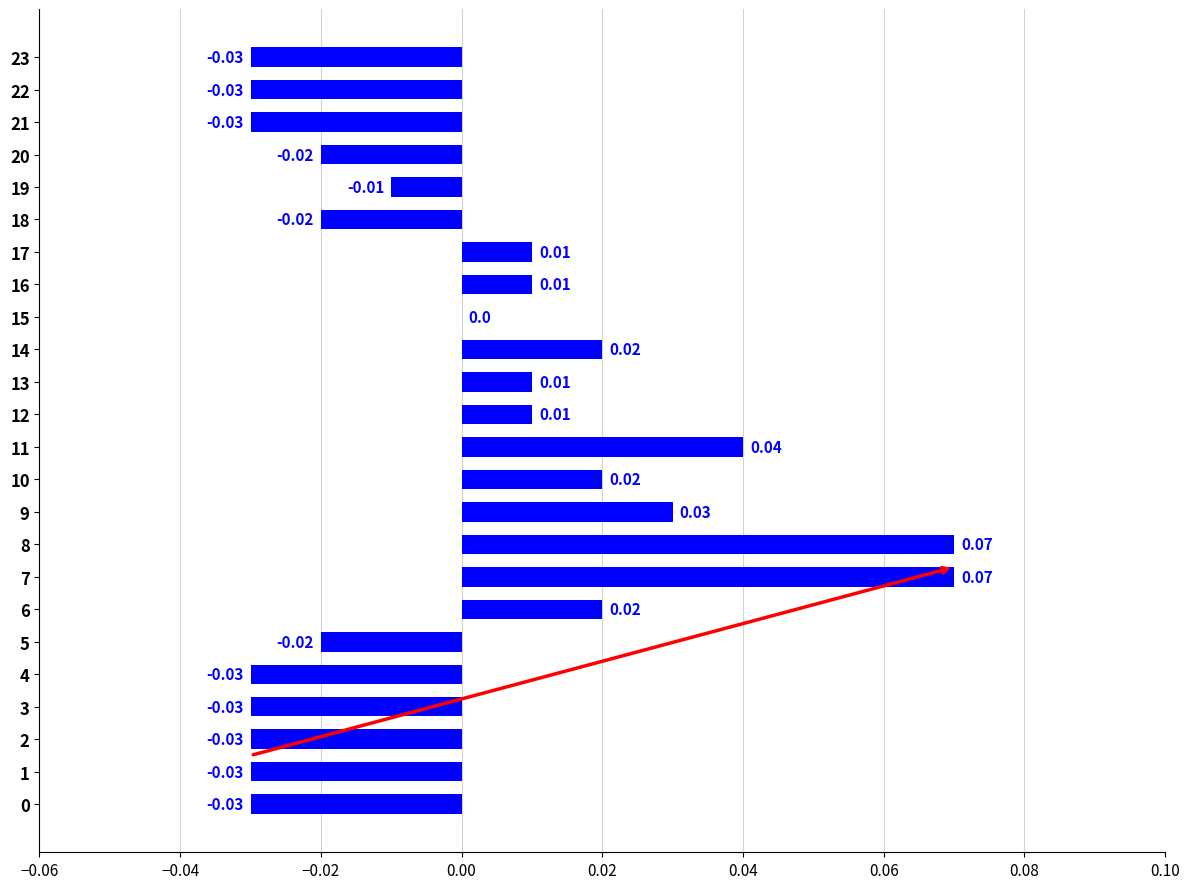

Which has a higher value, 6 or 0?

6